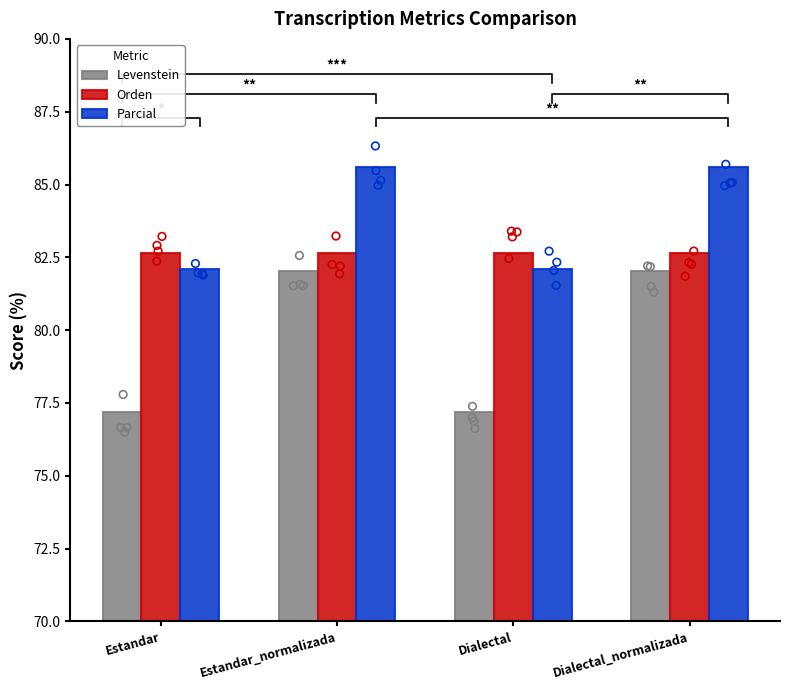

Which series contains the lowest Y value?

Levenstein